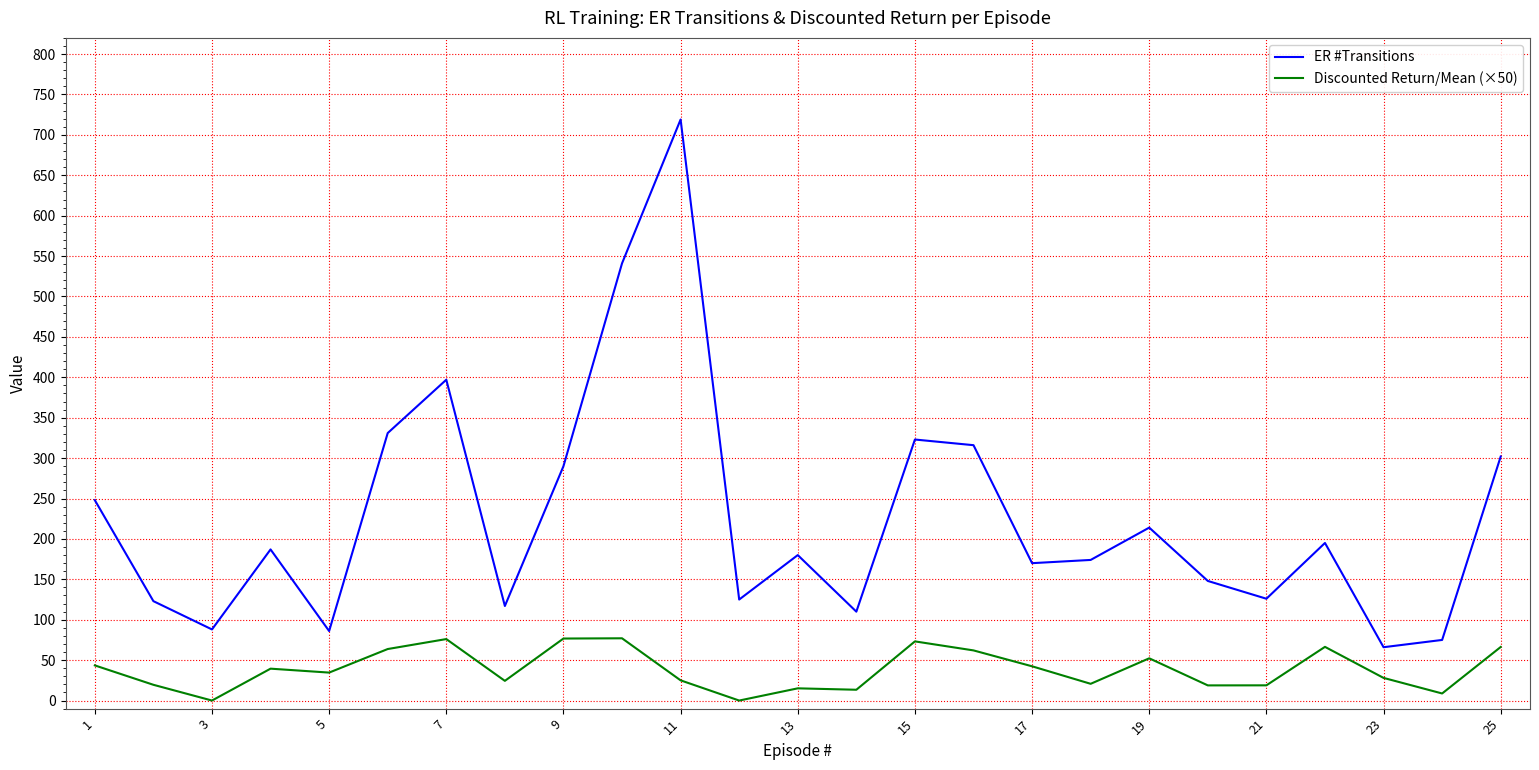

Rank the series by their average value, from highest to lowest.

ER #Transitions, Discounted Return/Mean (×50)